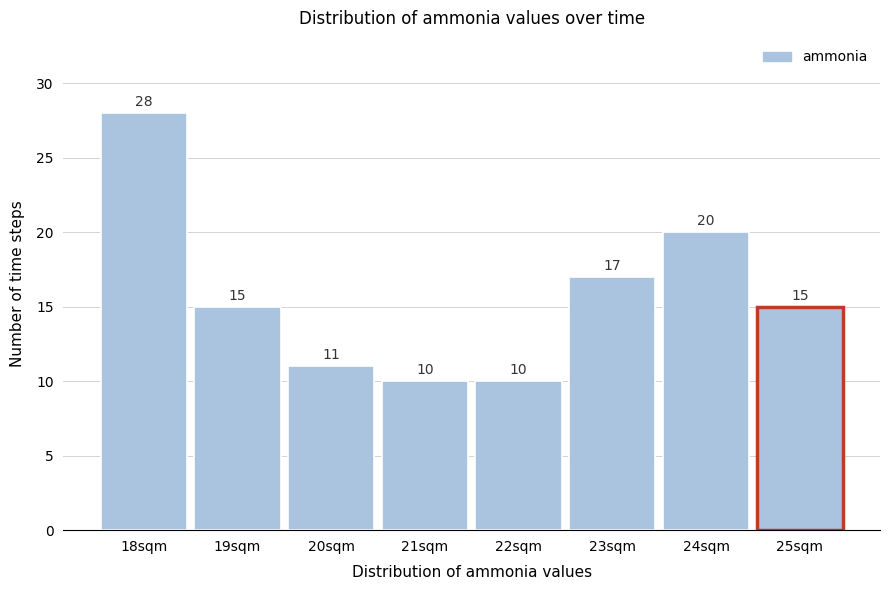

Reading left to right, what are all the values shown in this chart?

18sqm=28	19sqm=15	20sqm=11	21sqm=10	22sqm=10	23sqm=17	24sqm=20	25sqm=15